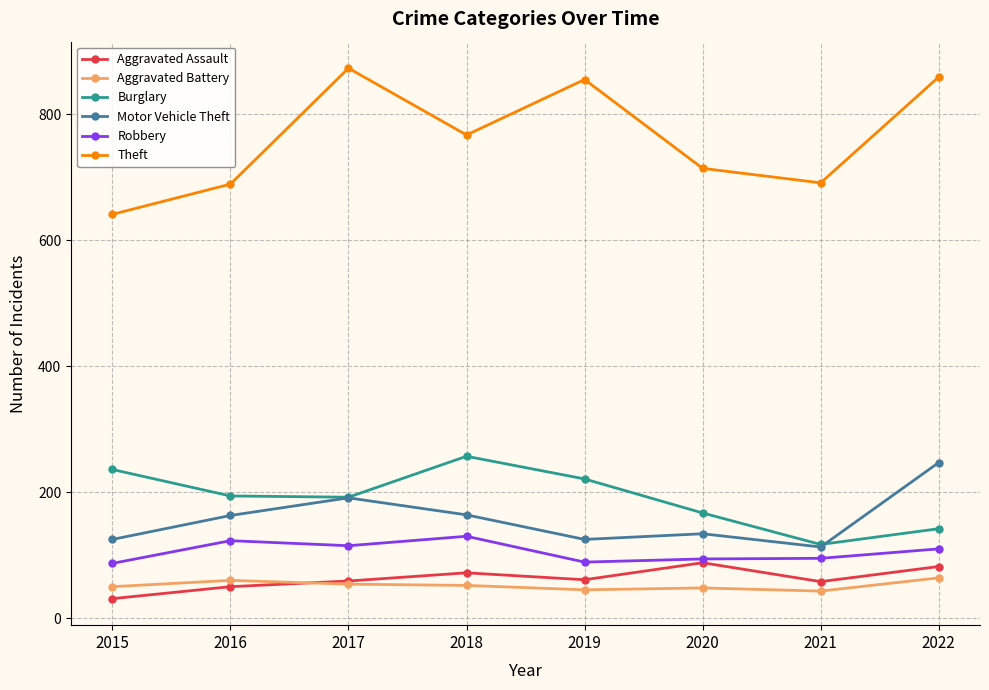

How many data points in Motor Vehicle Theft are less than 163?

4